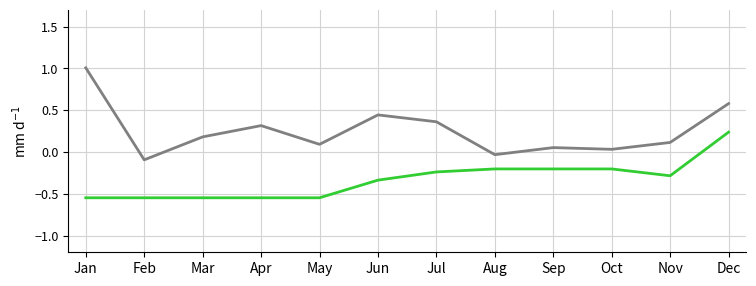

What is the difference between the highest and lowest values at Dec?

0.3